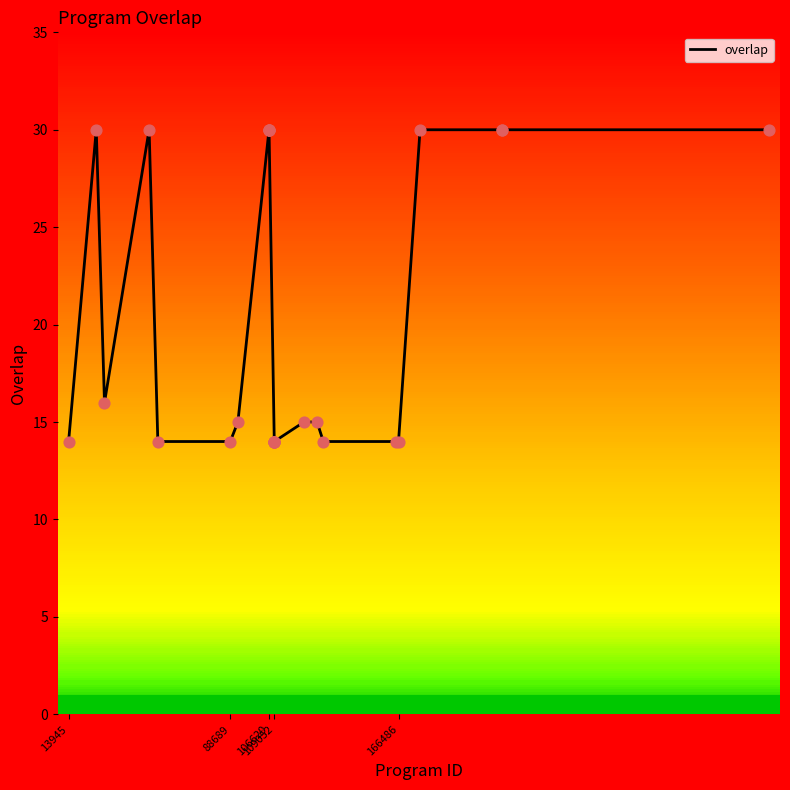

What is the difference between the maximum and minimum values?

16